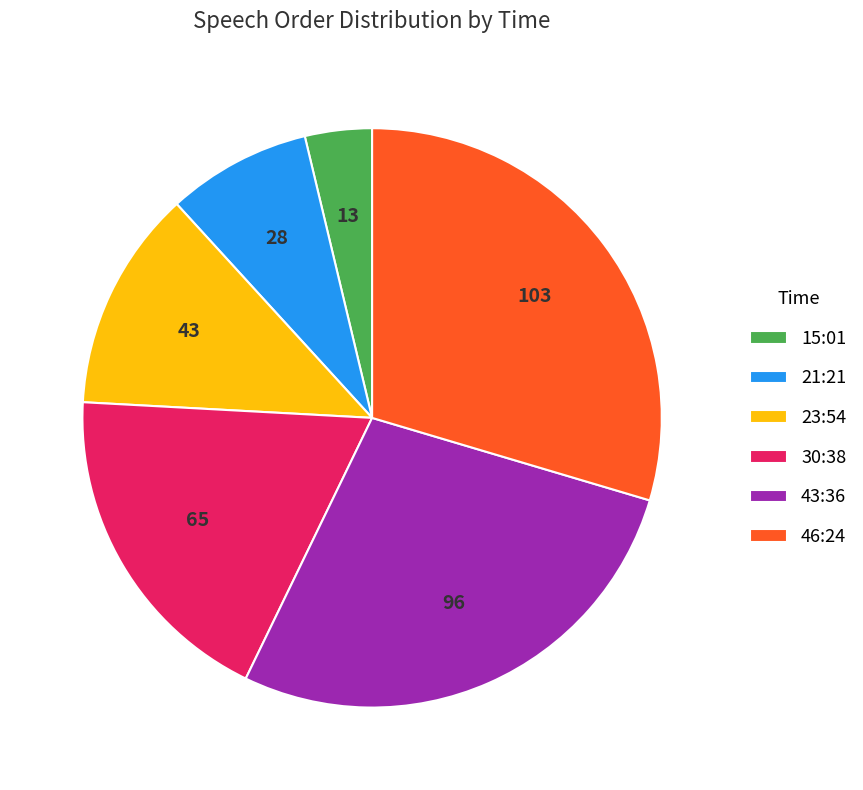

Do 23:54 and 43:36 together represent more than half of the pie?

No